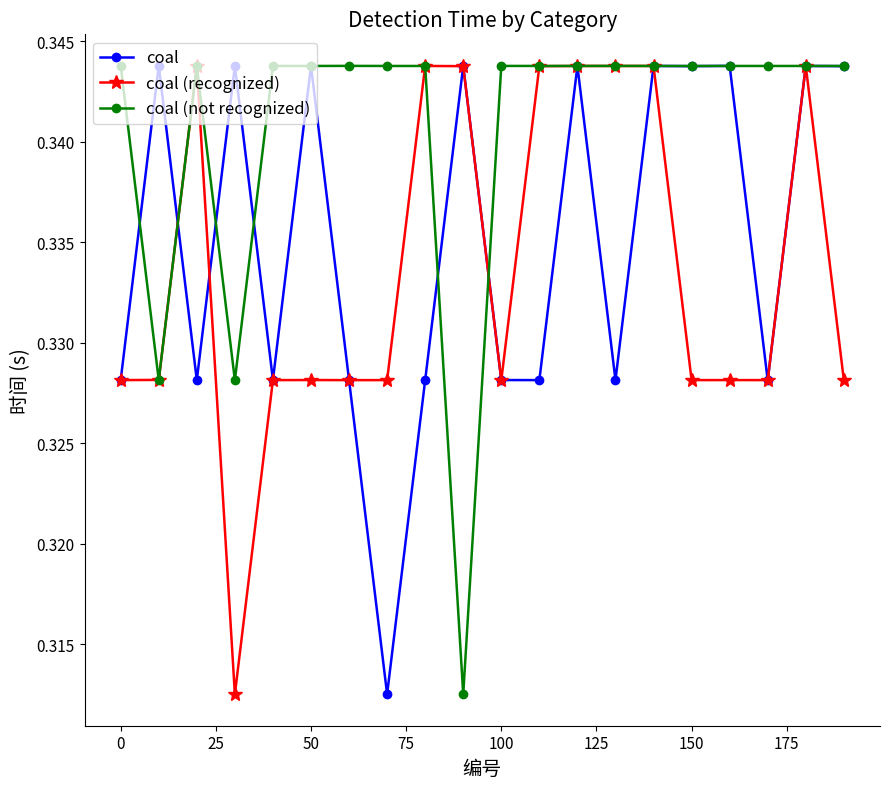

True or false: coal (recognized) has more than 1 interior local peaks.

True